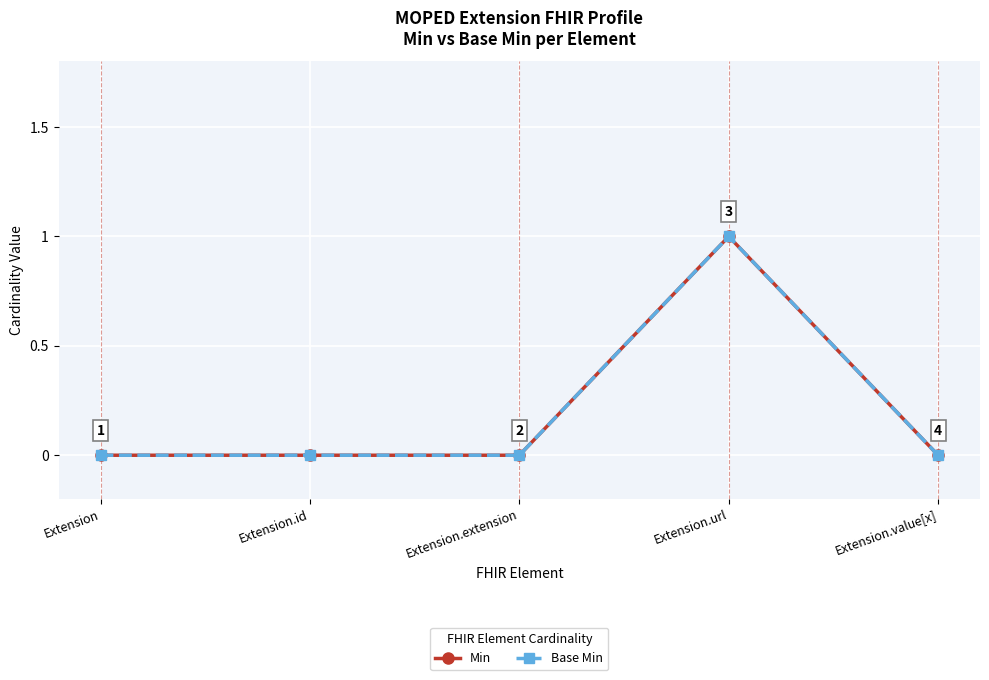

What is the difference between the maximum and minimum values in the Base Min series?

1